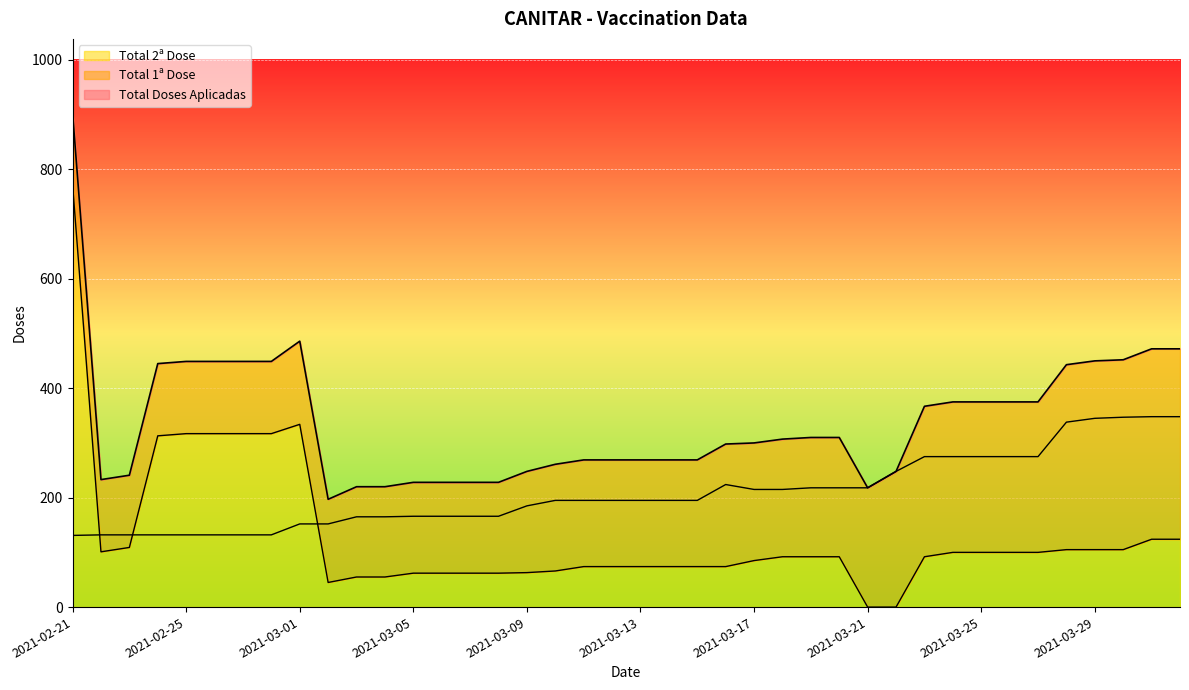

Which category has the highest value in the Total 2ª Dose series?

2021-02-21